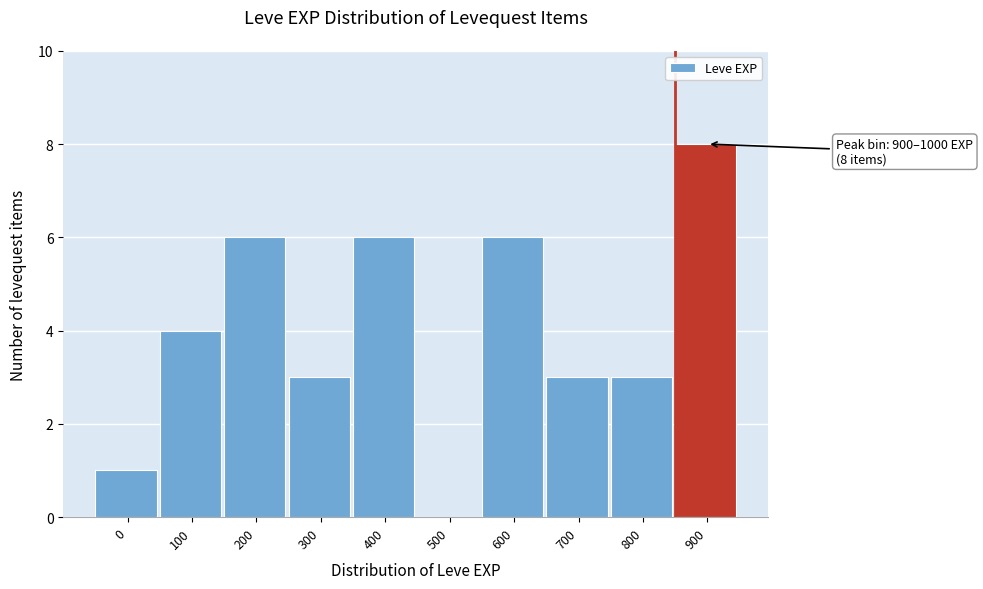

Reading left to right, transcribe all the data shown in this chart.

0=1	100=4	200=6	300=3	400=6	500=0	600=6	700=3	800=3	900=8